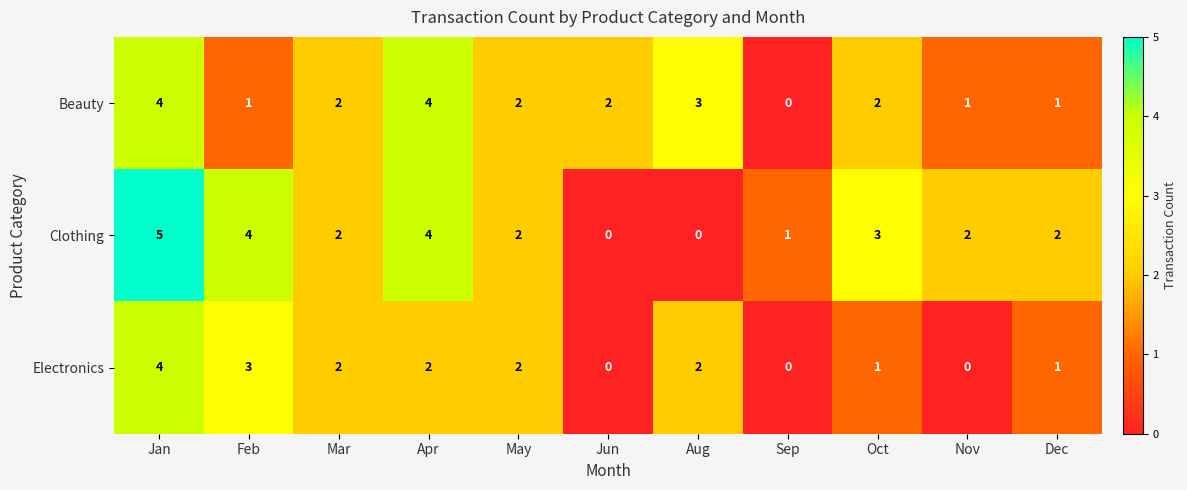

Which category has the highest value across all series?

Jan